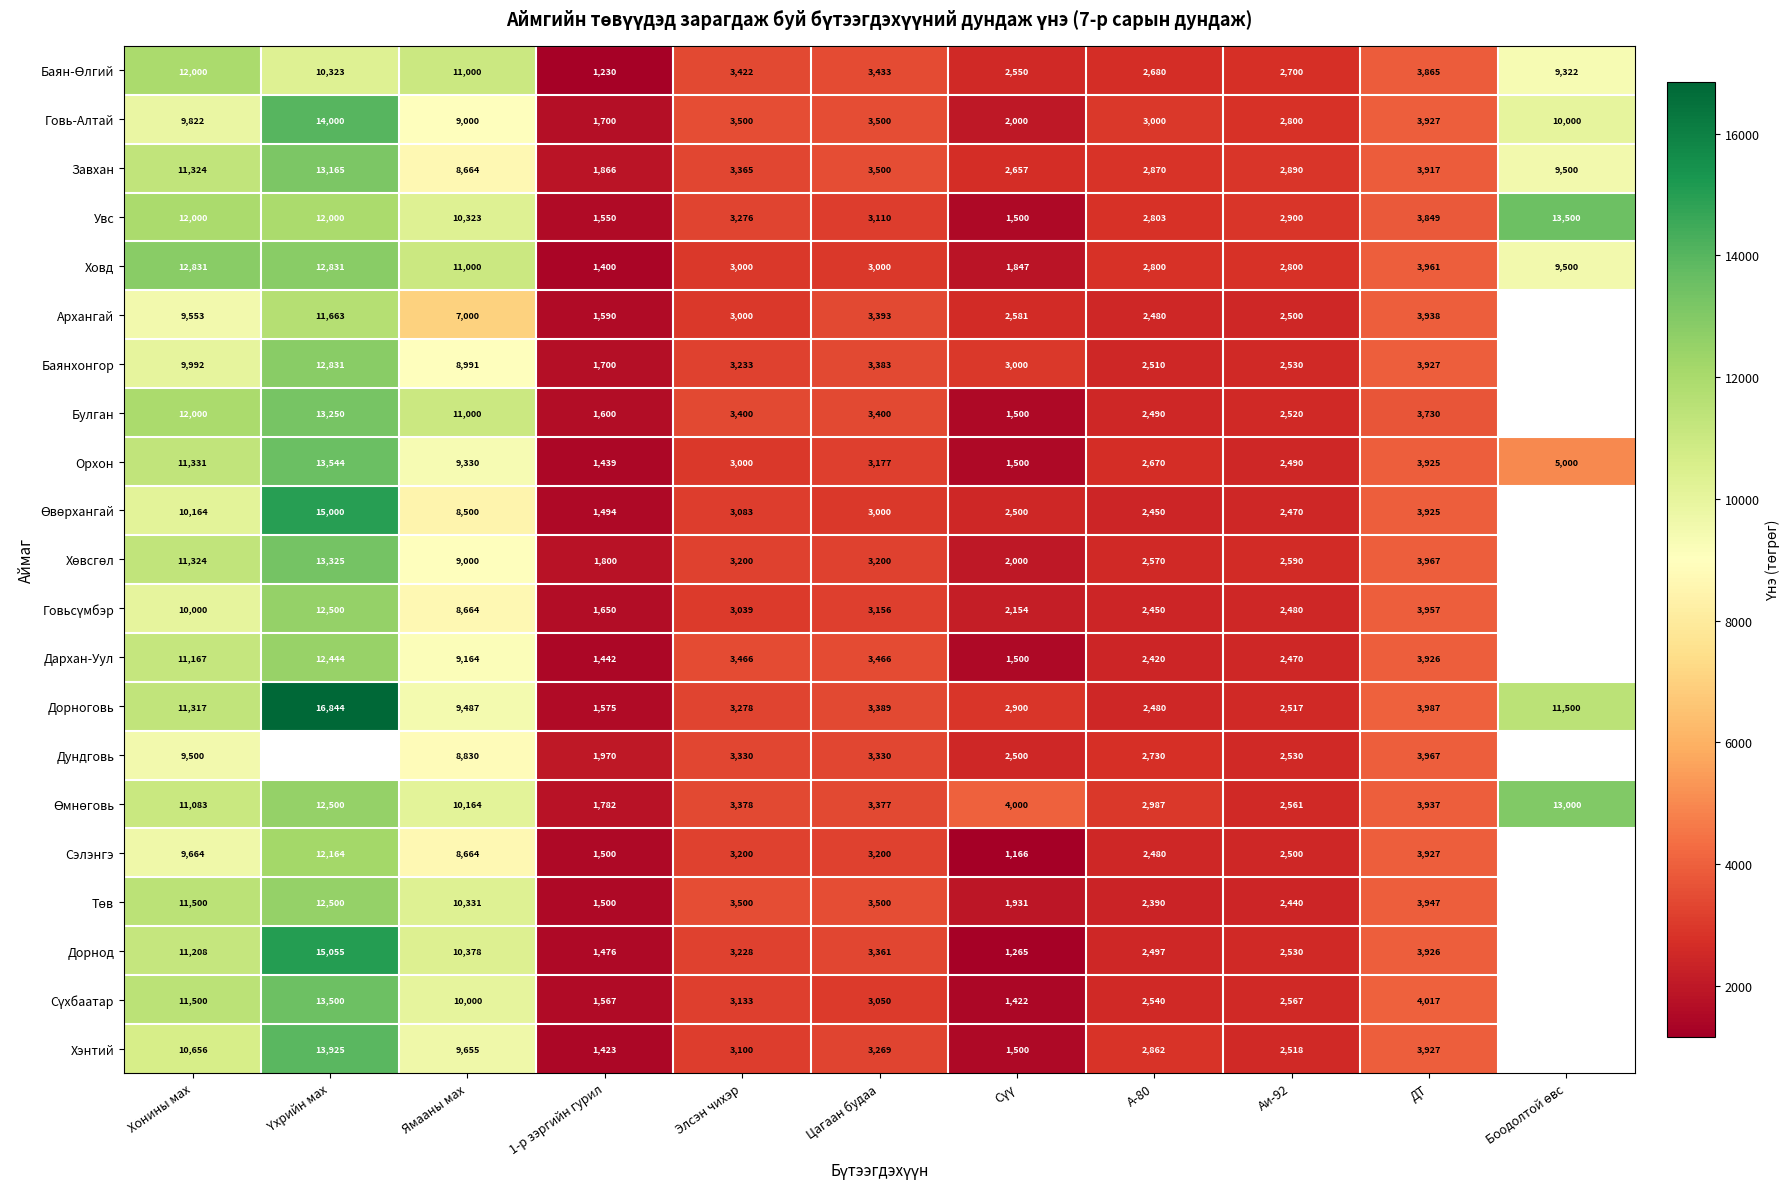

What is the difference between the maximum and second lowest values in the Ховд series?

10984